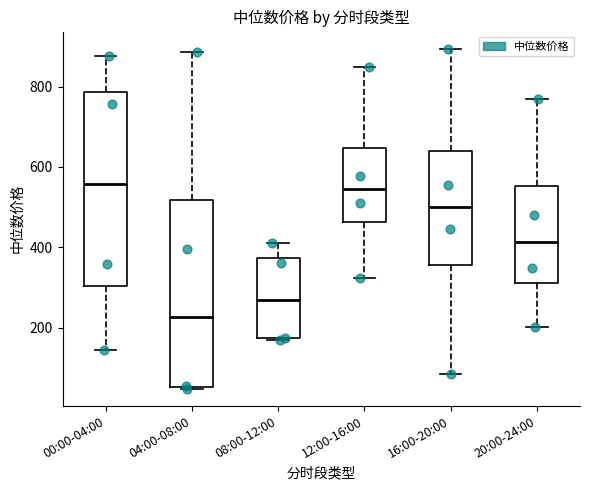

Reading left to right, read every box against the y-axis: the position of its median line, the range the box covers, and the ends of its whiskers. The values are not printed on the chart, so give them approximately, as read against the axis.

00:00-04:00: median 560, box 300 to 780, whiskers 140 to 880
04:00-08:00: median 220, box 60 to 520, whiskers 40 to 880
08:00-12:00: median 260, box 180 to 380, whiskers 180 to 420
12:00-16:00: median 540, box 460 to 640, whiskers 320 to 840
16:00-20:00: median 500, box 360 to 640, whiskers 80 to 900
20:00-24:00: median 420, box 320 to 560, whiskers 200 to 760